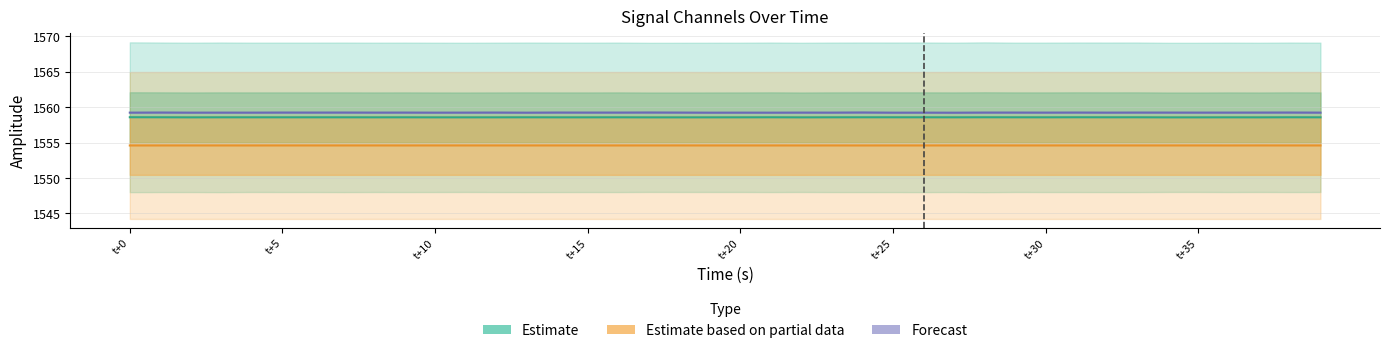

Which series has the largest range (max minus min)?

Forecast